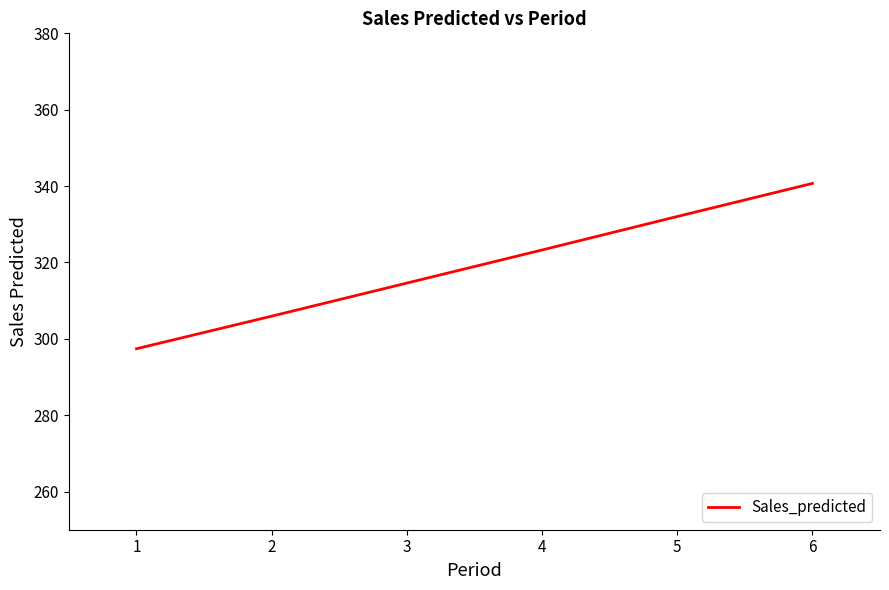

Reading left to right, extract all data points from this chart.

297.4	305.9	314.6	323.3	332.0	340.7